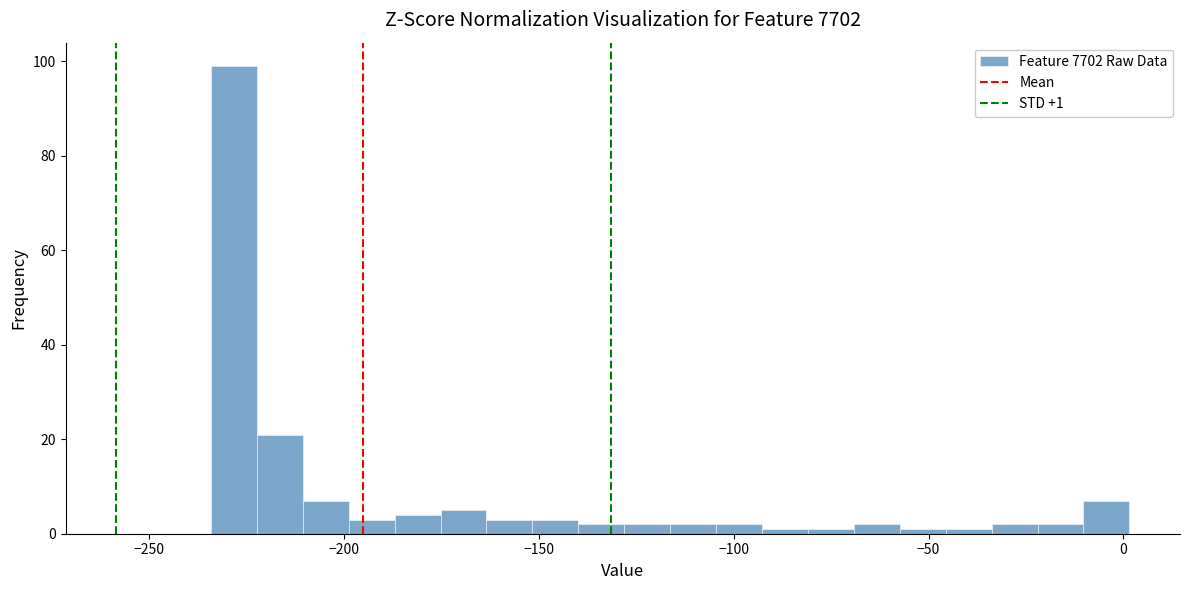

Read against the x-axis, roughly where is the centre of the tallest bar?

-230